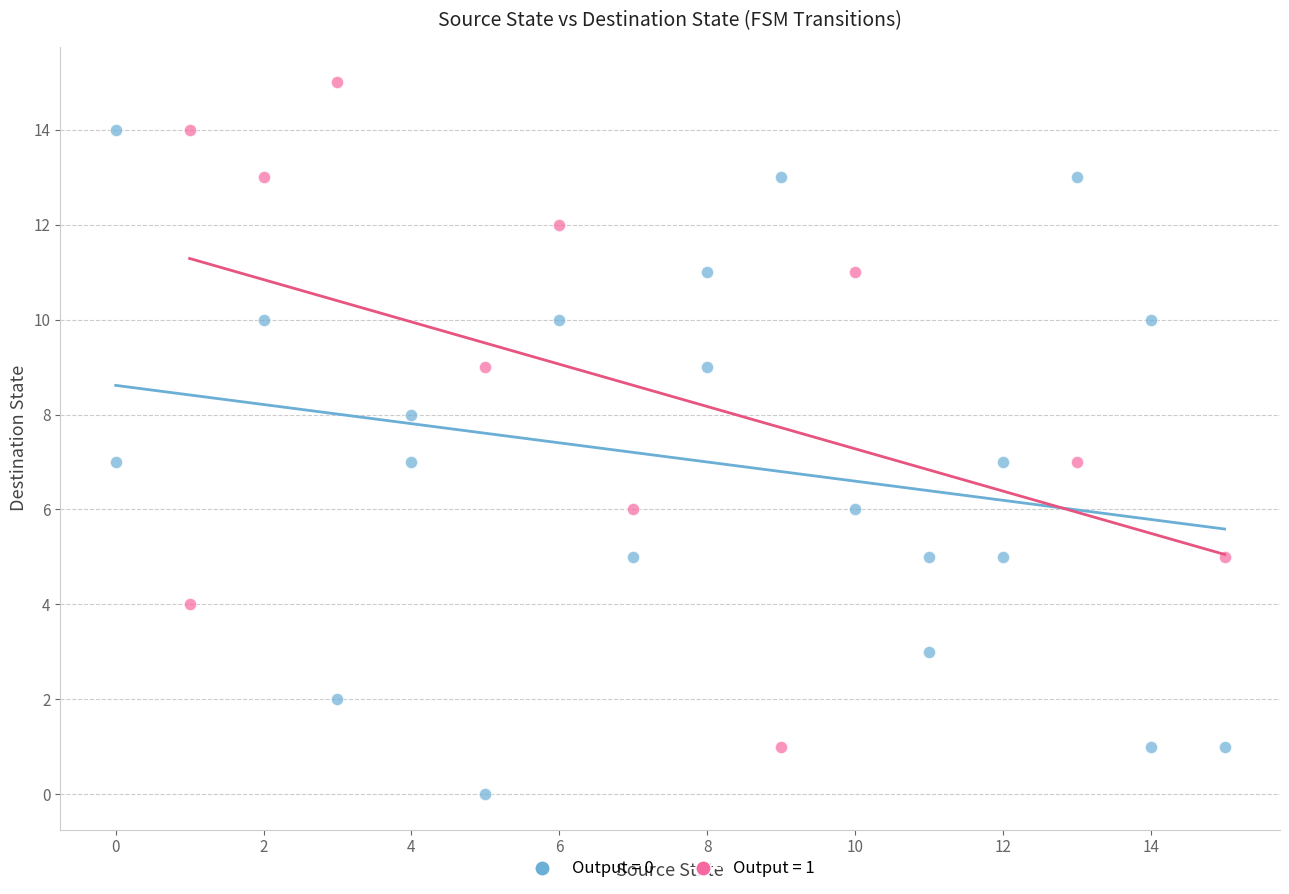

Which series contains the highest Y value?

Output = 1